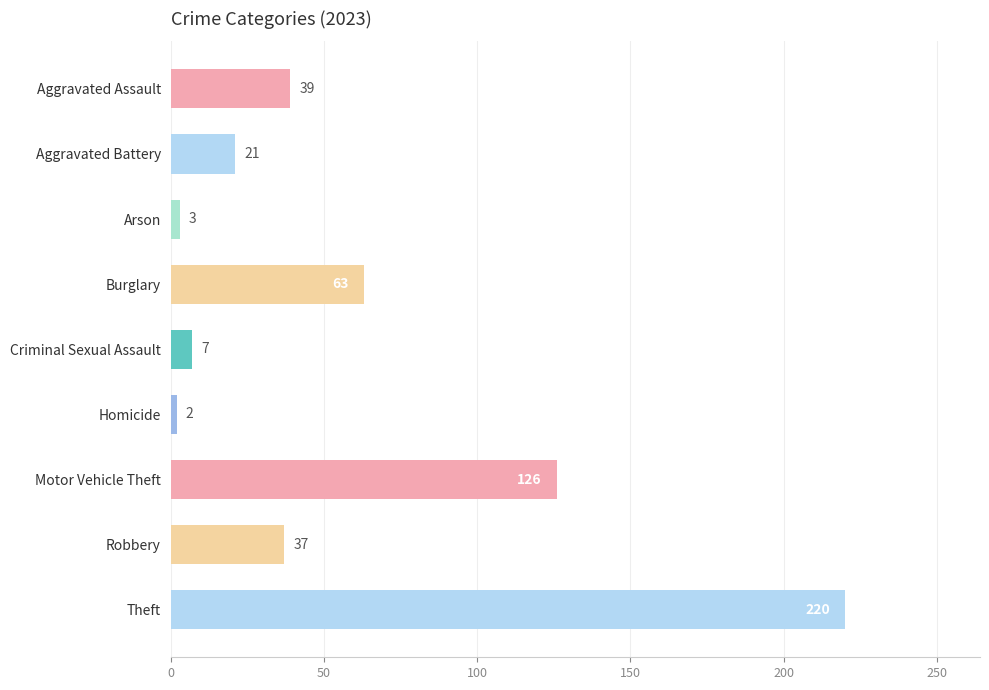

How many distinct data groups are displayed?

1